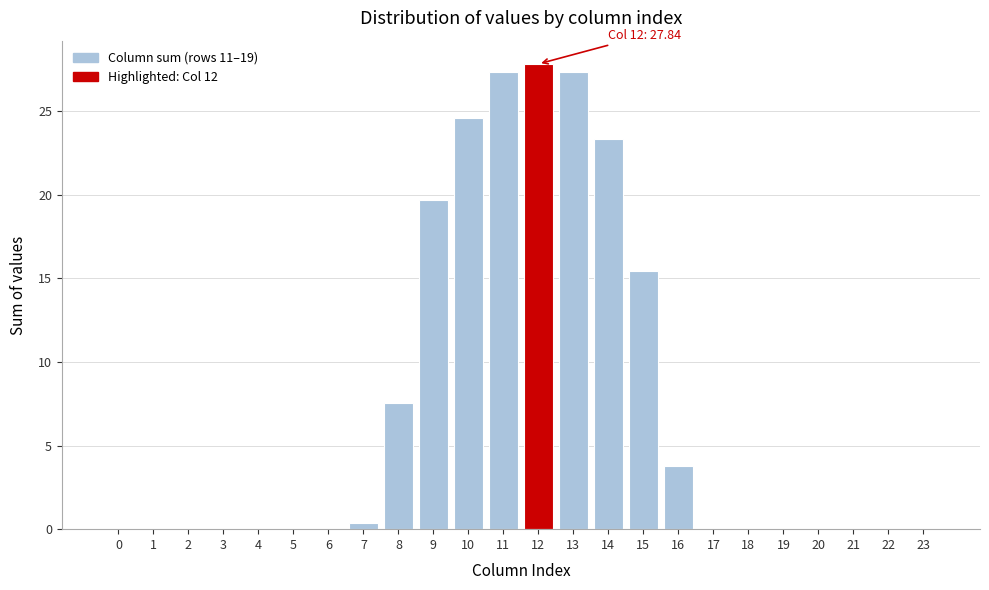

What is the change in value from 4 to 16?

+3.8